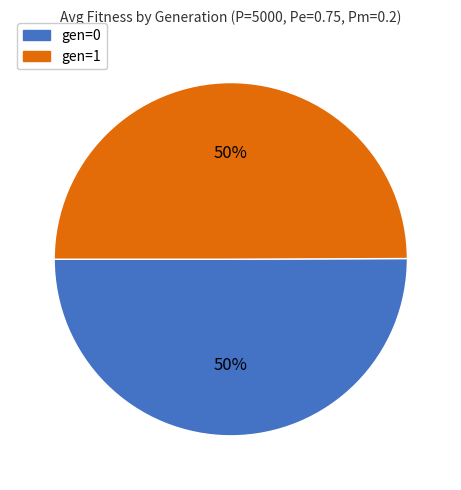

Combined, do gen=1 and gen=0 account for over 50%?

Yes